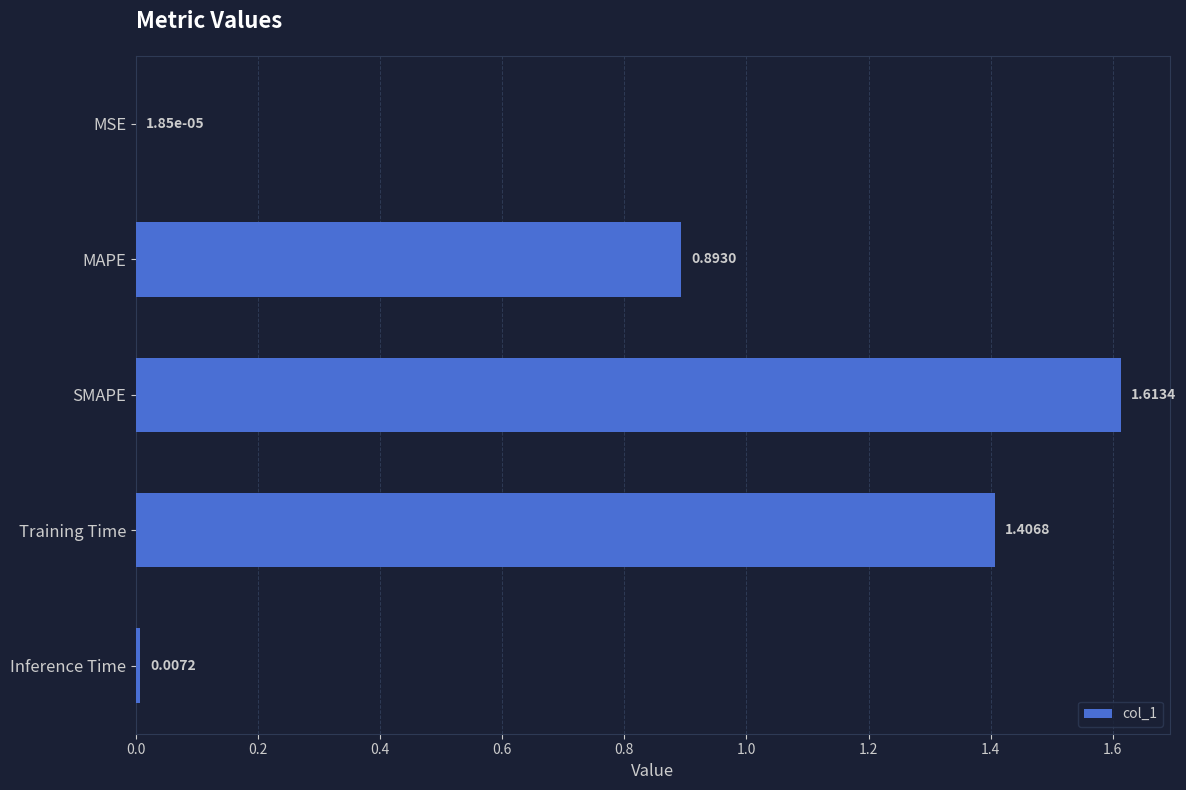

What is the change in value from MAPE to SMAPE?

+0.7